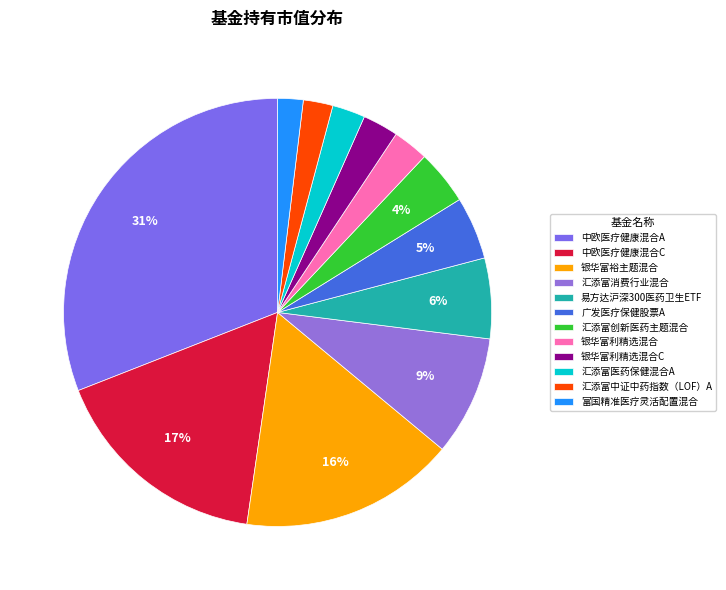

What is the largest slice in the pie chart?

中欧医疗健康混合A